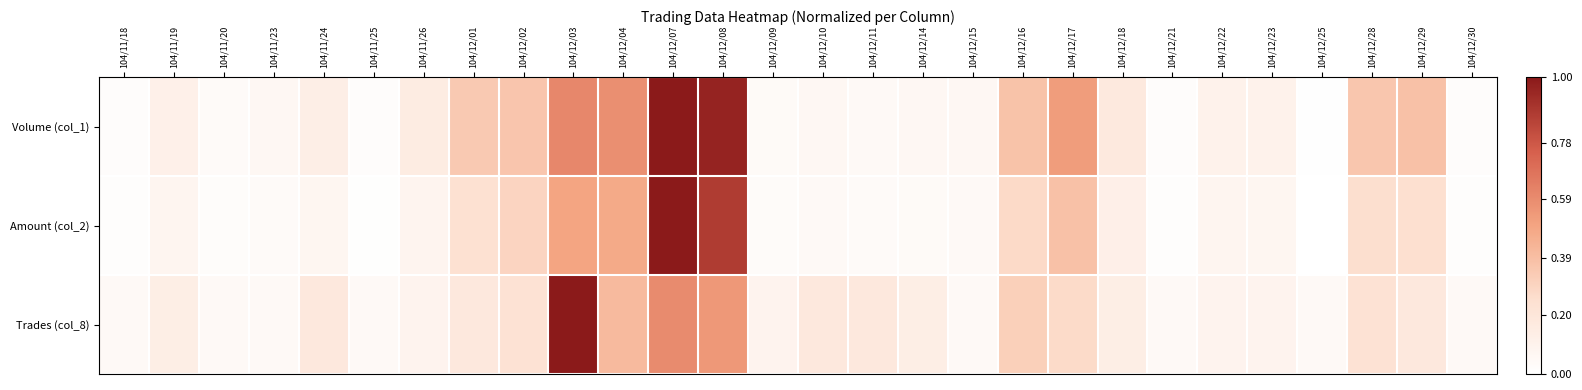

What is the total value across all series at 104/12/16?

1.0